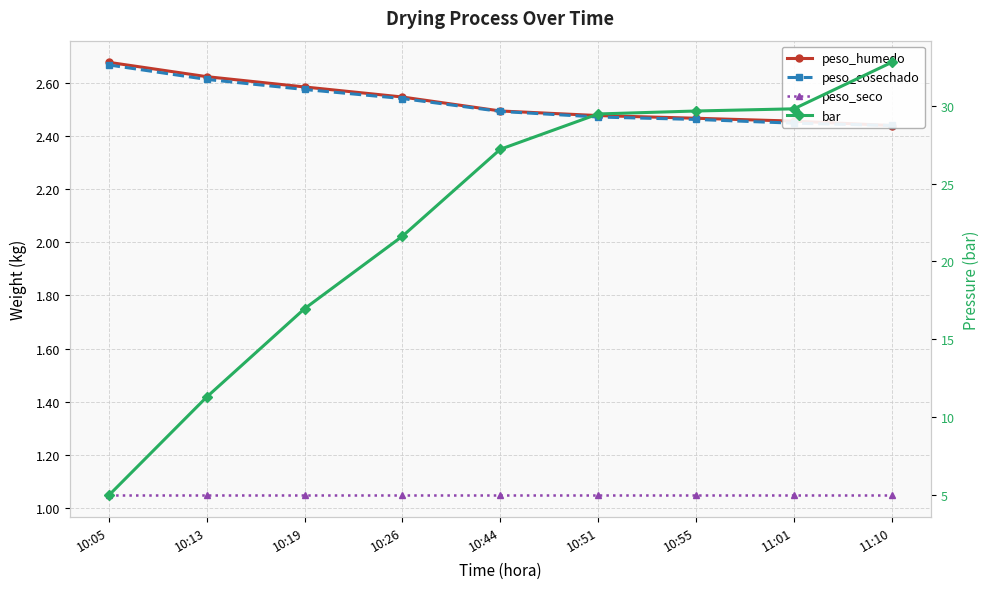

What is the value of the peso_humedo point at the 1st from the left?

2.7